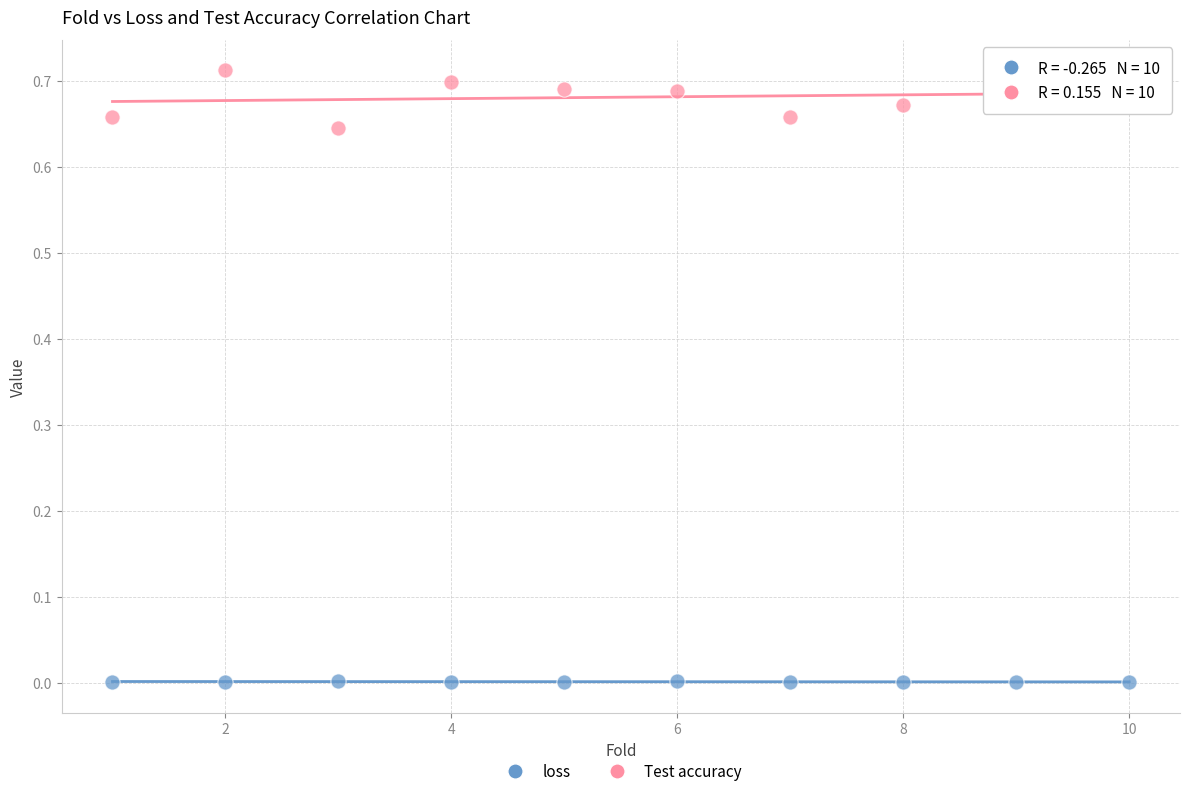

Which series contains the lowest Y value?

loss